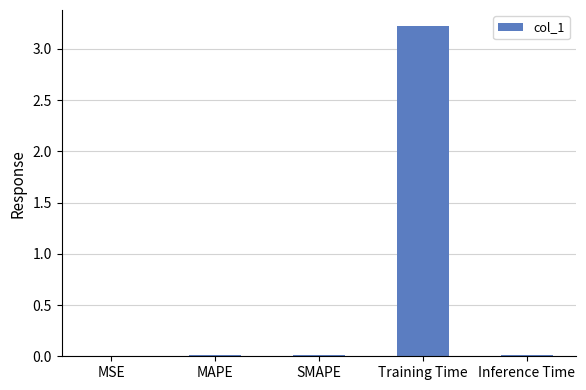

Which category has the highest value across all series?

Training Time